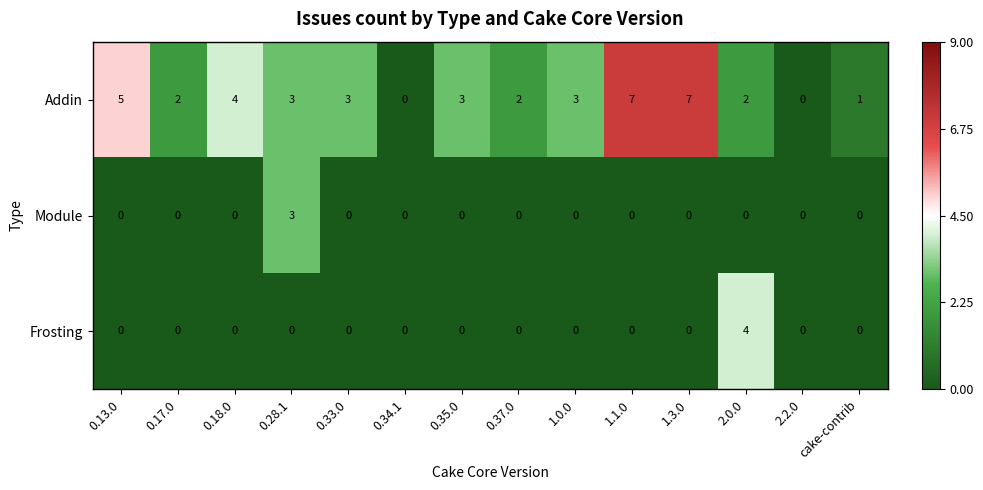

What is the maximum value shown in the chart?

7